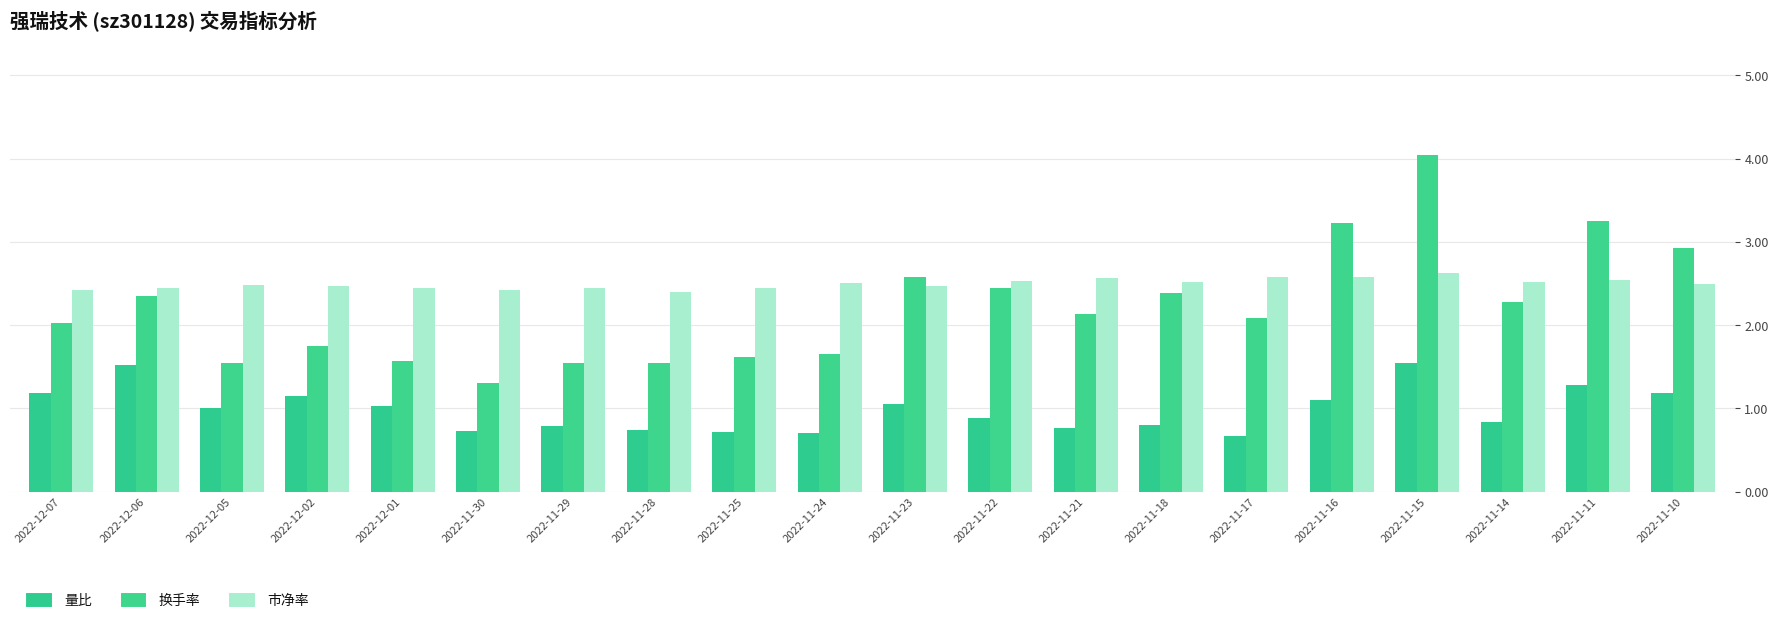

Reading left to right, list all the values displayed in this chart.

量比: 1.2	1.5	1.0	1.1	1.0	0.7	0.8	0.7	0.7	0.7	1.1	0.9	0.8	0.8	0.7	1.1	1.5	0.8	1.3	1.2
换手率: 2.0	2.4	1.6	1.8	1.6	1.3	1.6	1.5	1.6	1.6	2.6	2.4	2.1	2.4	2.1	3.2	4.0	2.3	3.2	2.9
市净率: 2.4	2.5	2.5	2.5	2.4	2.4	2.4	2.4	2.4	2.5	2.5	2.5	2.6	2.5	2.6	2.6	2.6	2.5	2.5	2.5